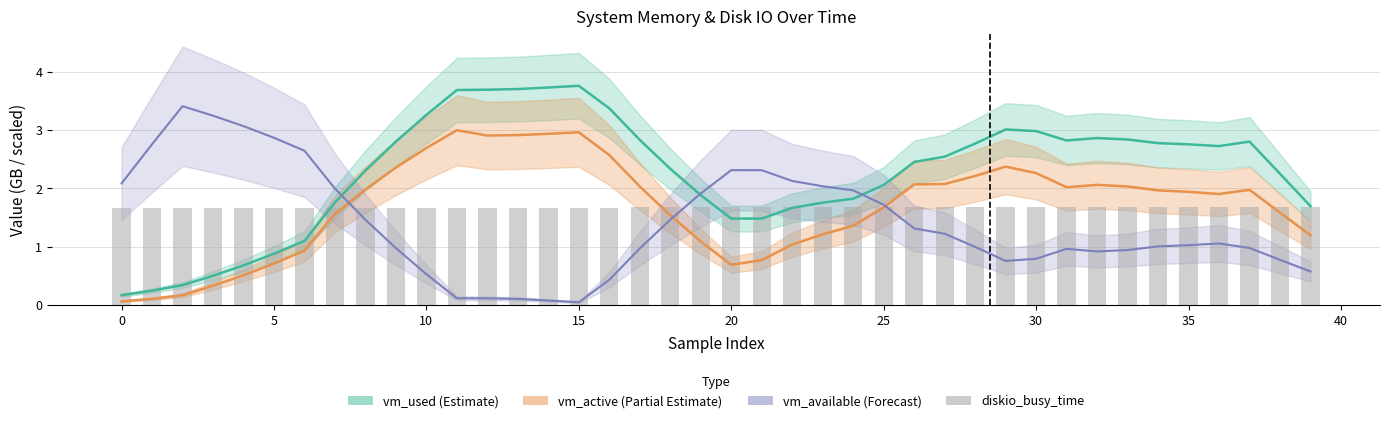

Is it true that the value at 19 is 0.6?

False